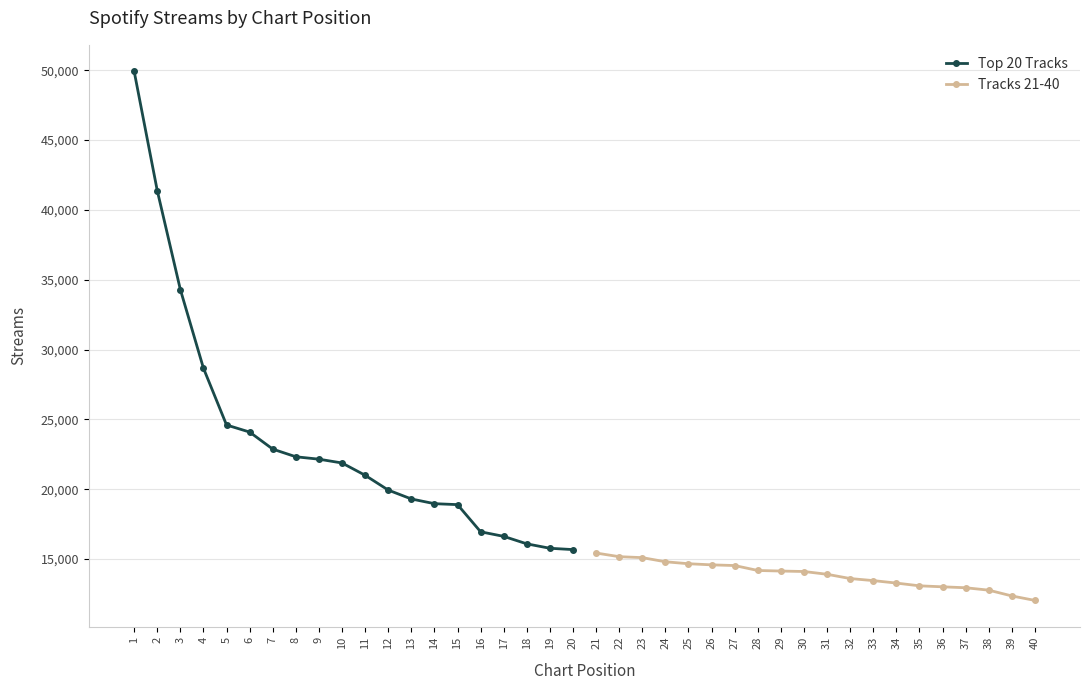

What is the maximum value for Top 20 Tracks?

49925